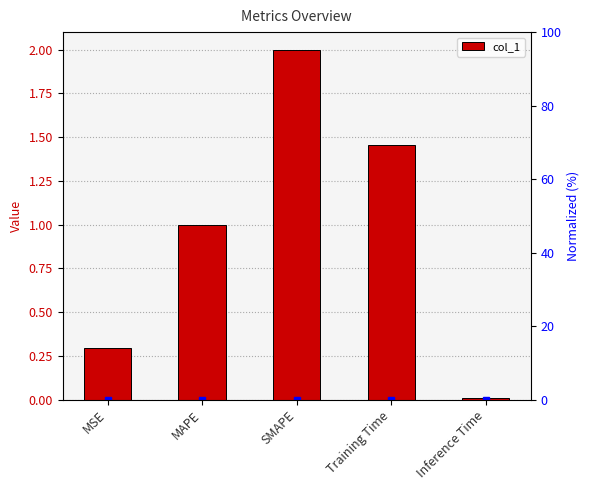

How many distinct data groups are displayed?

1